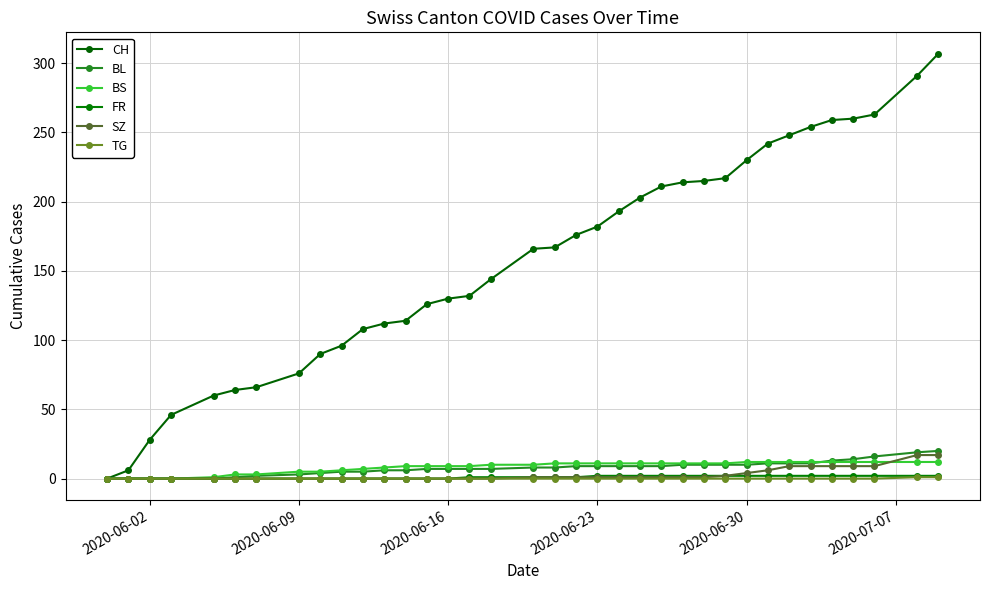

Count the number of categories in the chart.

36